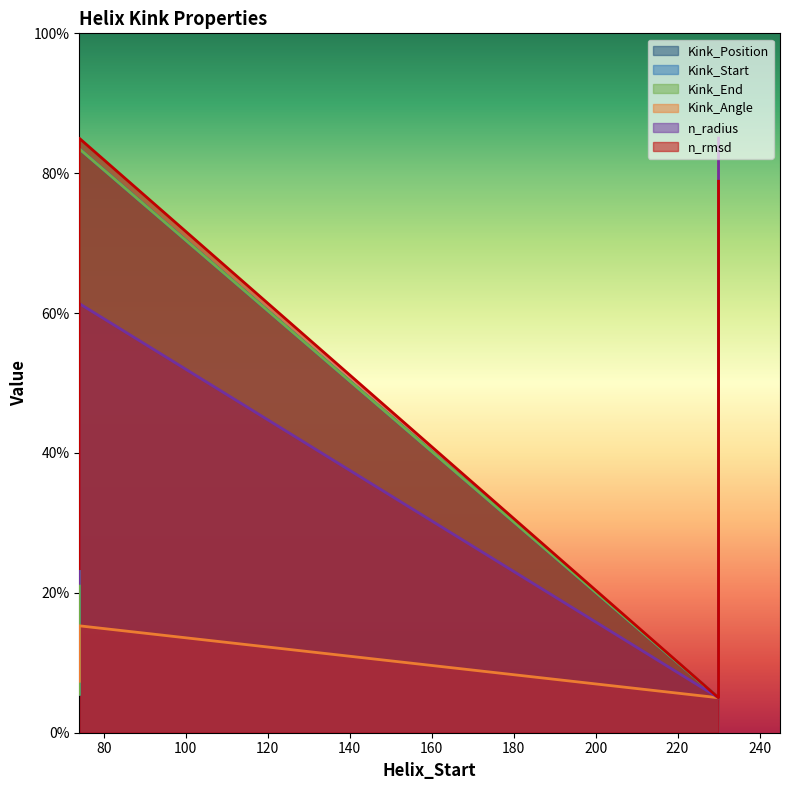

True or false: Kink_Start and Kink_End intersect in this chart.

False